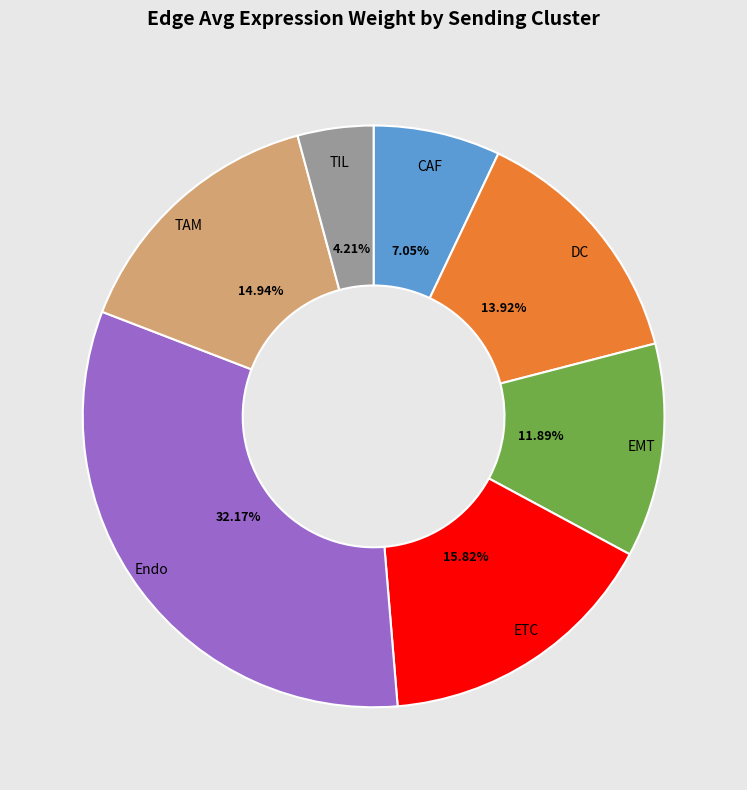

True or false: CAF accounts for 21% of the total.

False